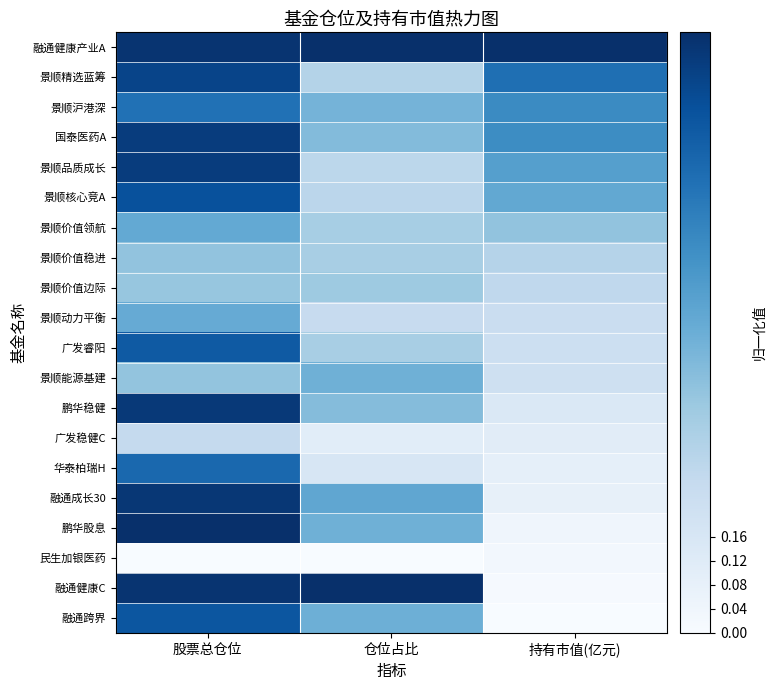

At which category does the chart reach its minimum across all series?

股票总仓位